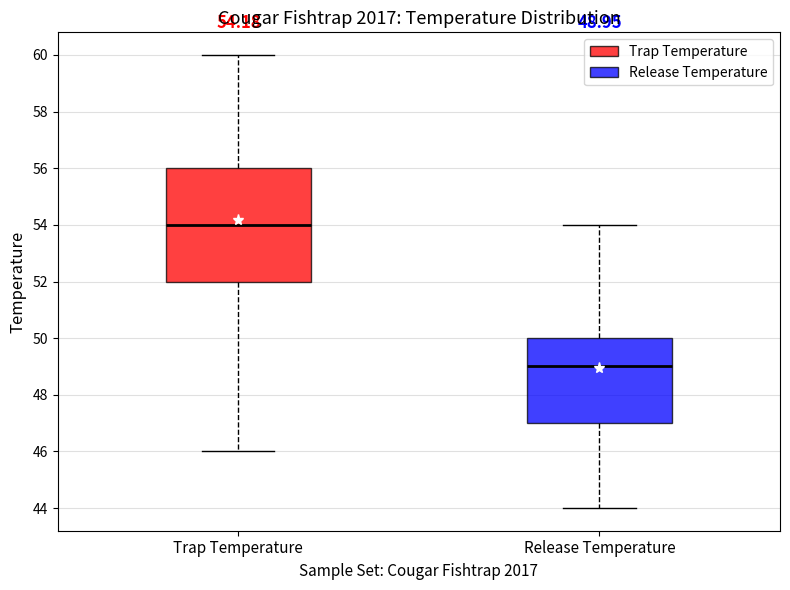

Which box's median line is the lowest?

Release Temperature